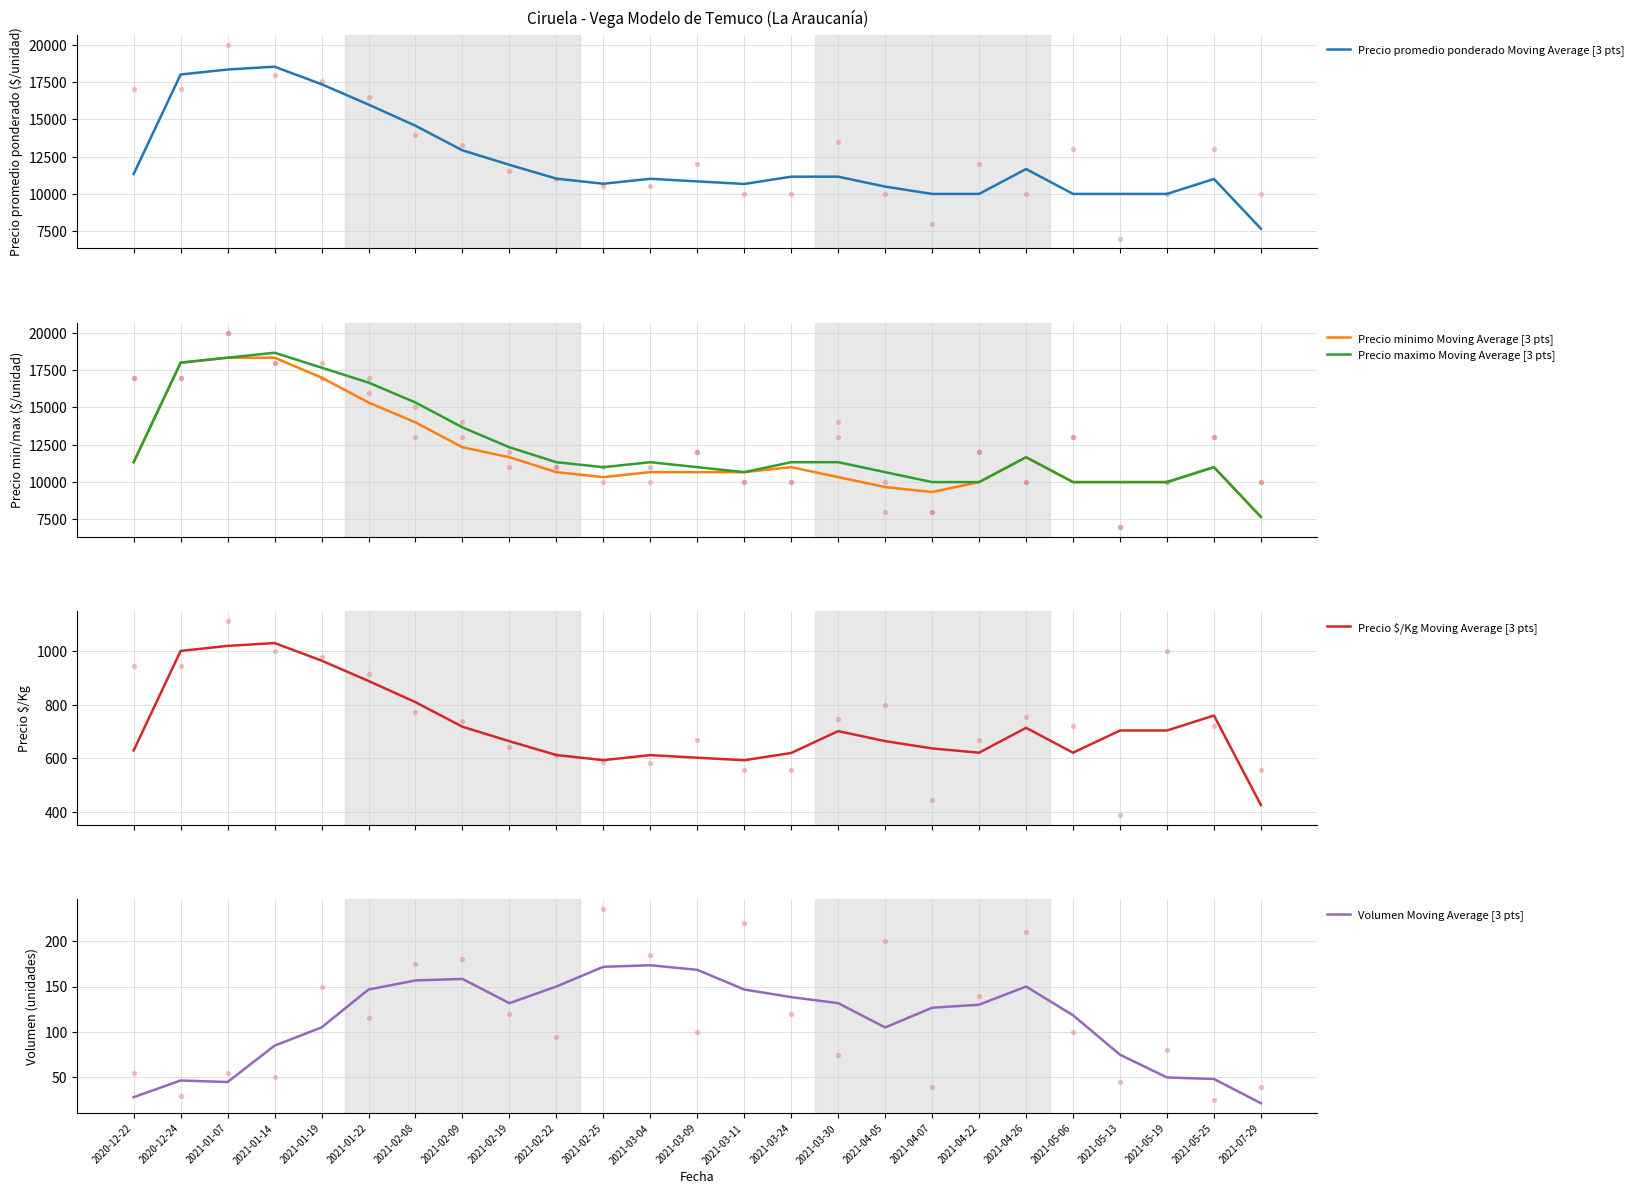

What are all the series names shown in the legend?

Precio promedio ponderado Moving Average [3 pts], Precio minimo Moving Average [3 pts], Precio maximo Moving Average [3 pts], Precio $/Kg Moving Average [3 pts], Volumen Moving Average [3 pts]